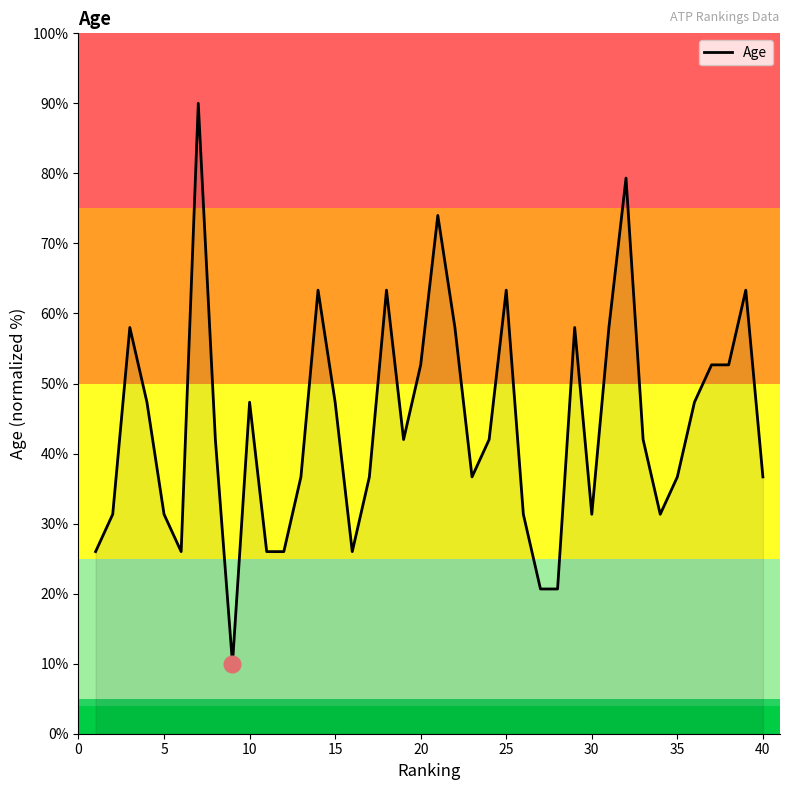

Does the chart display data point markers on the line(s)?

No